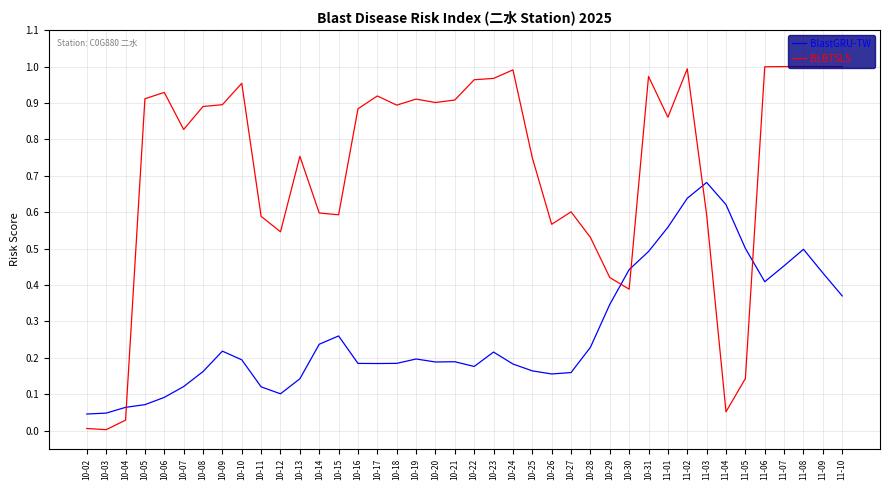

Between 10-25 and 10-29, which series saw the biggest shift?

BLBTSLS